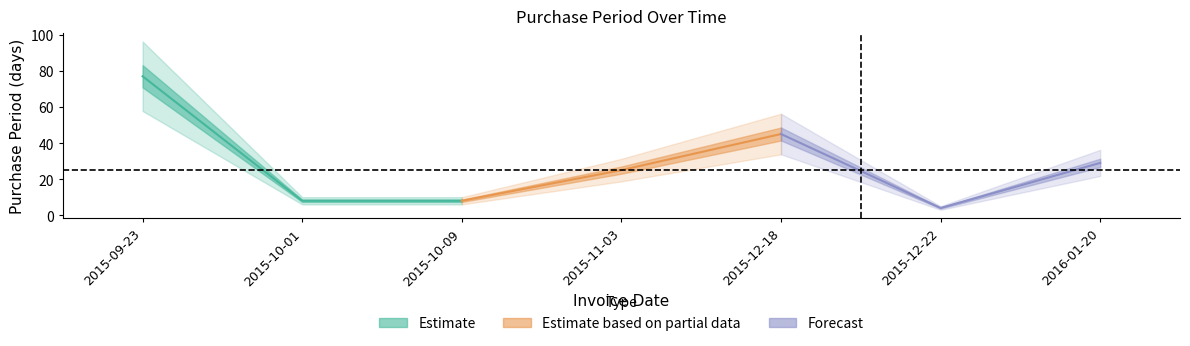

What is the change in value from 2015-09-23 to 2015-10-09?

-69